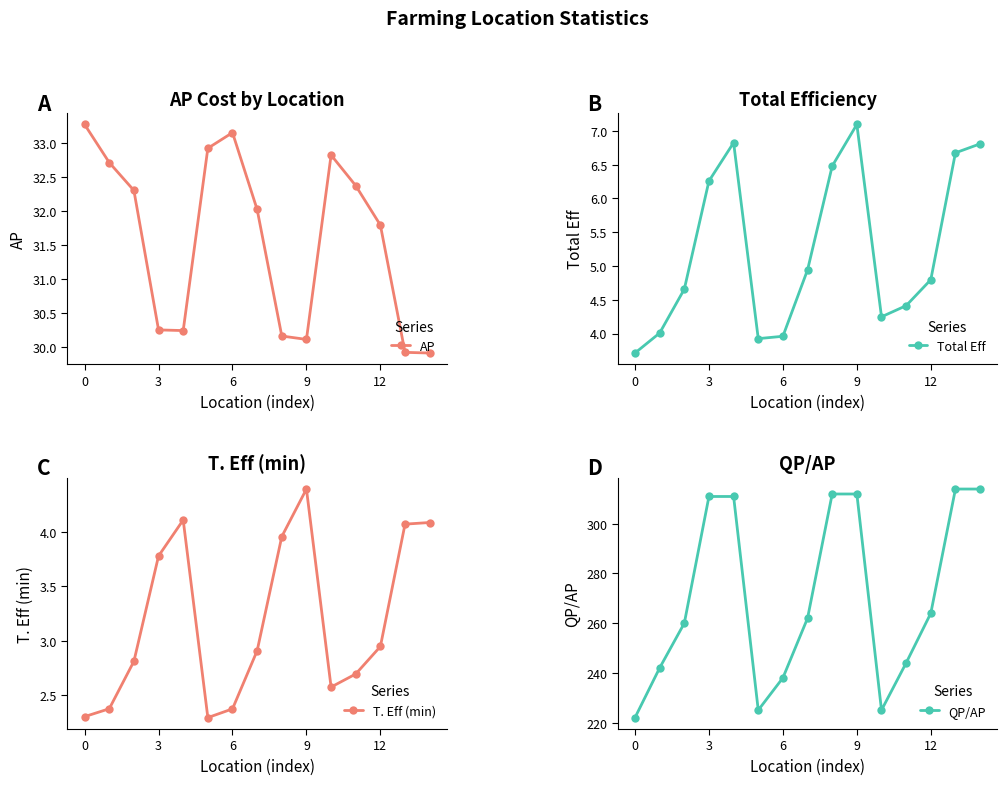

The value of QP/AP at 12 is 89.0. True or false?

False